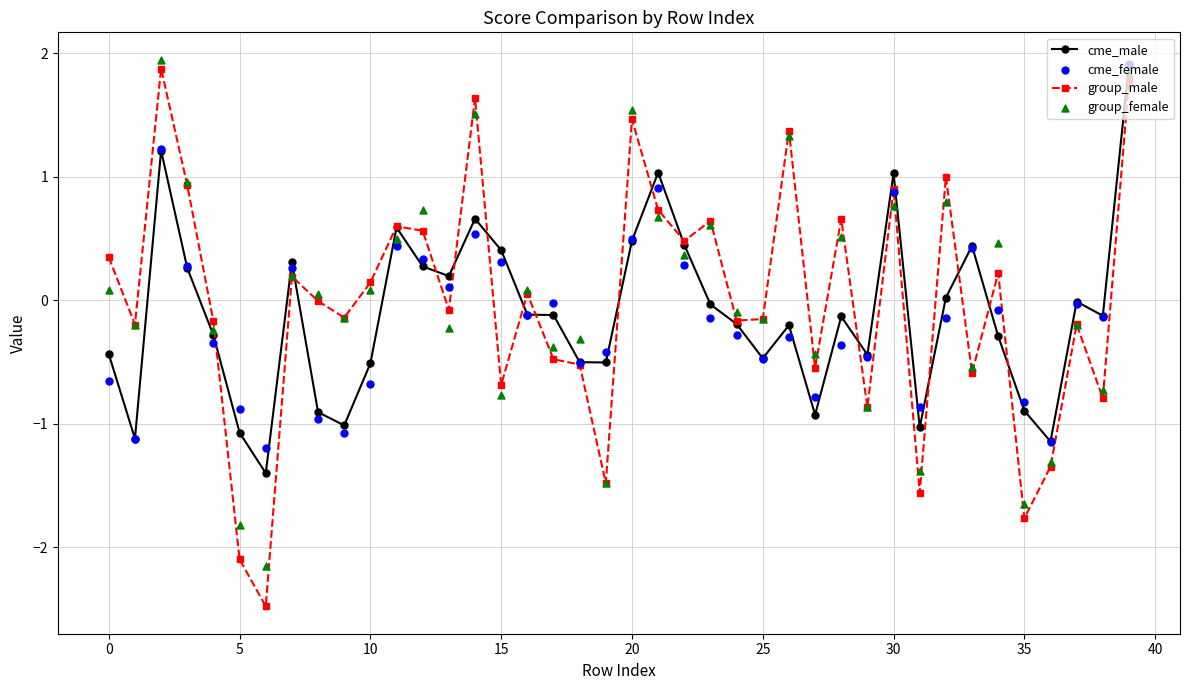

Is the value of cme_male at 15 greater than the value of cme_female at 21?

No